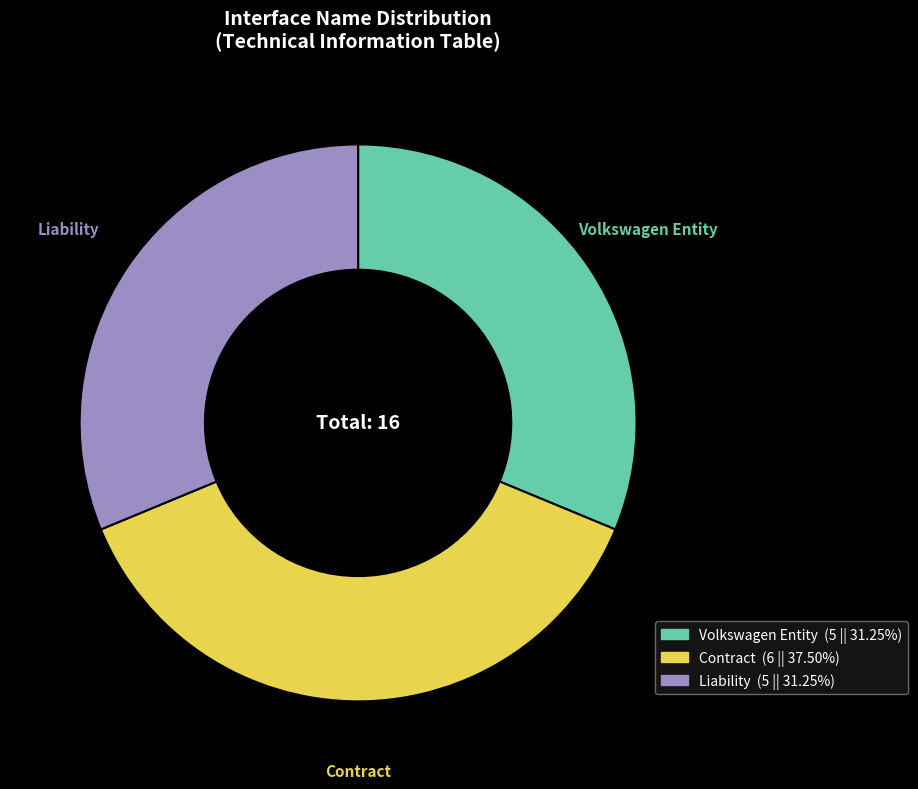

Is the sum of Volkswagen Entity and Liability greater than half?

Yes